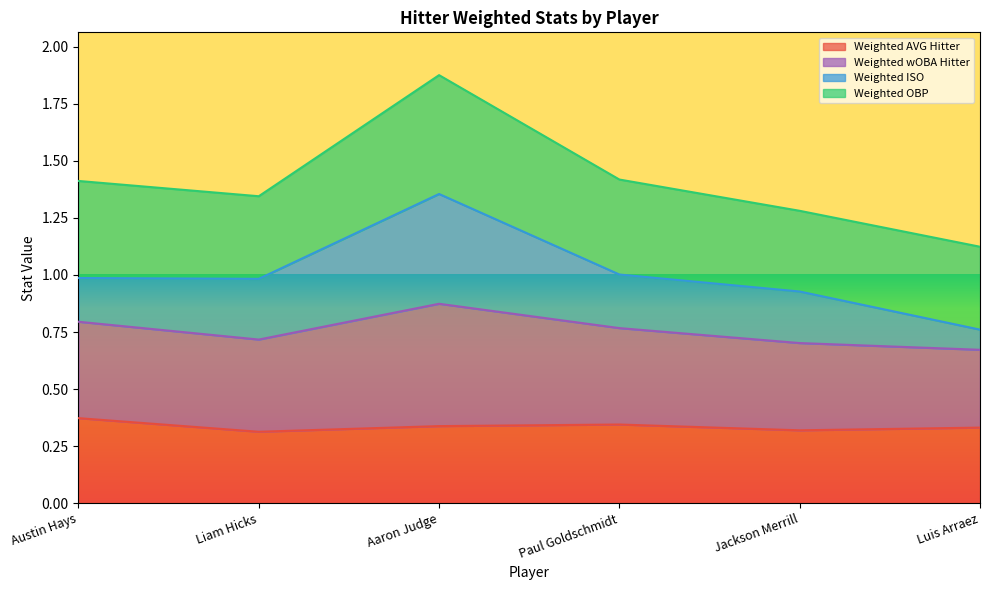

What are all the series names shown in the legend?

Weighted AVG Hitter, Weighted wOBA Hitter, Weighted ISO, Weighted OBP